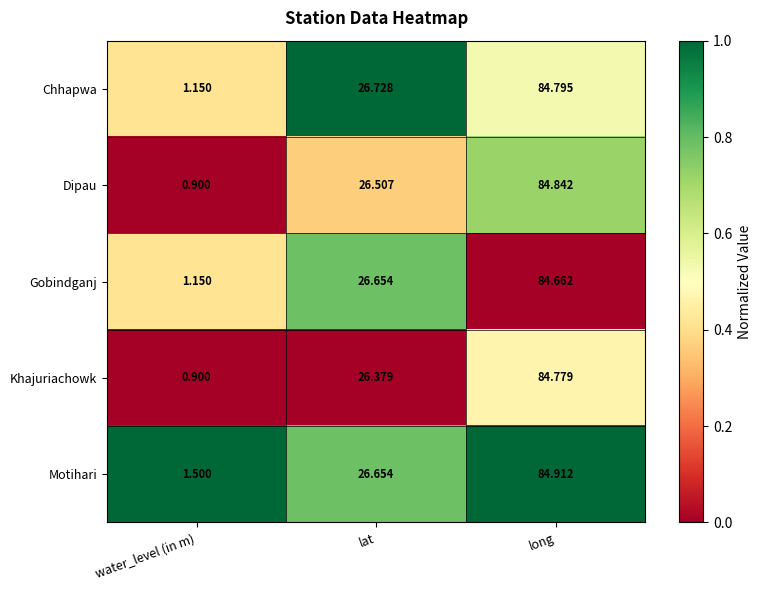

Which series has the largest total across all categories?

Motihari